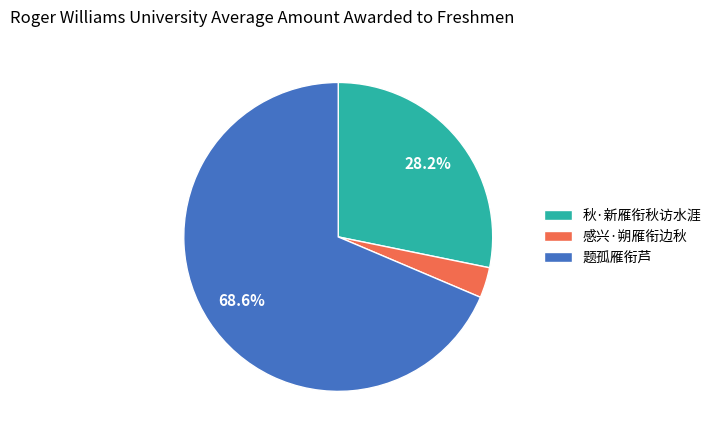

How many slices are in this pie chart?

3